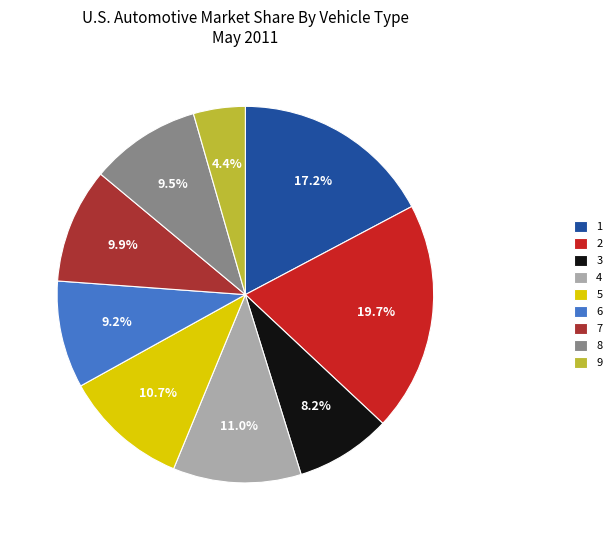

What portion of the pie excludes 6?

90.8%